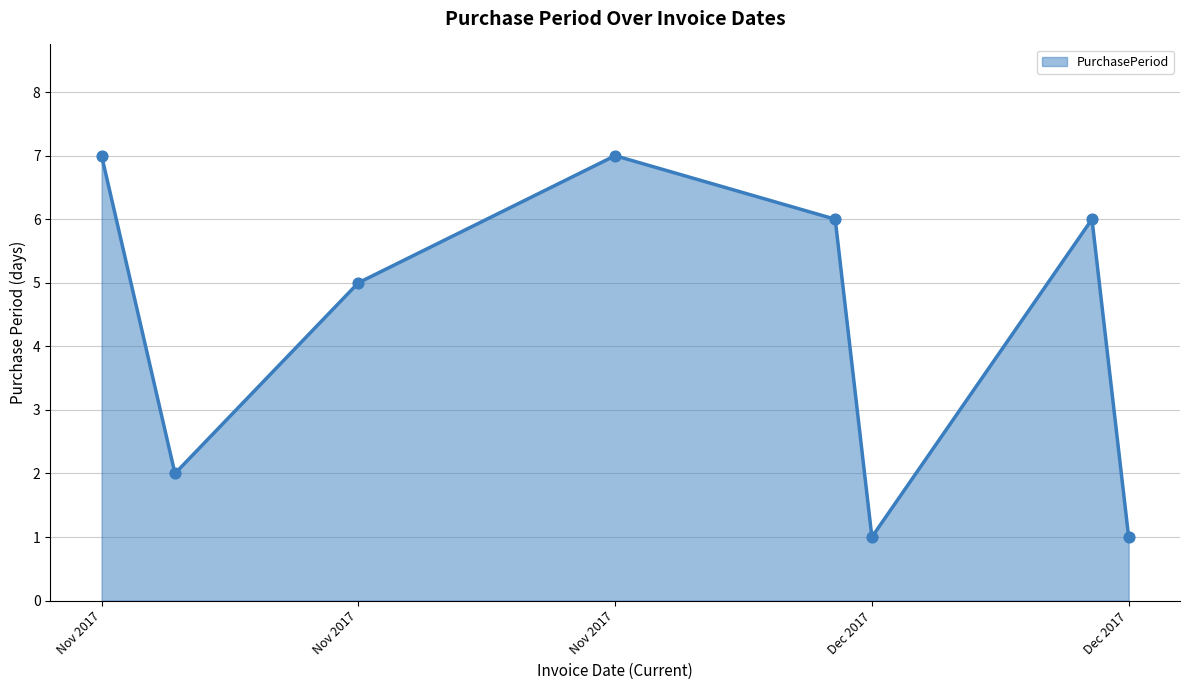

What is the sum of all values?

35